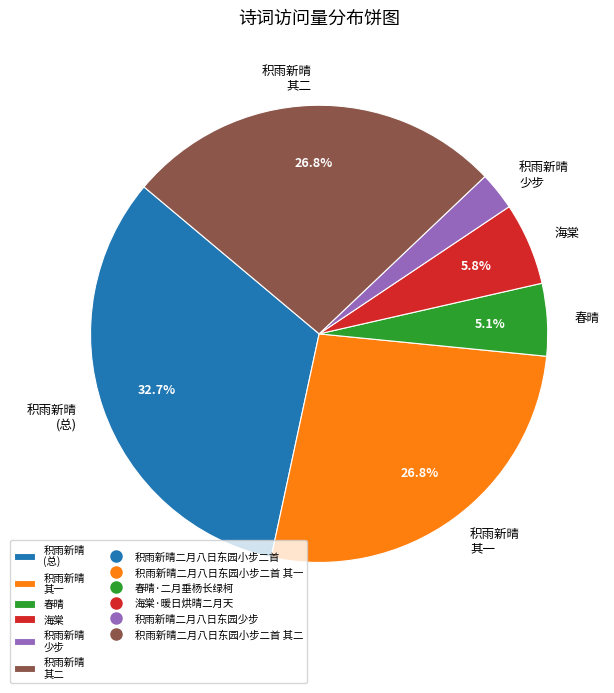

What is the ratio of the value at 积雨新晴 (总) to the value at 积雨新晴 少步?

12.1